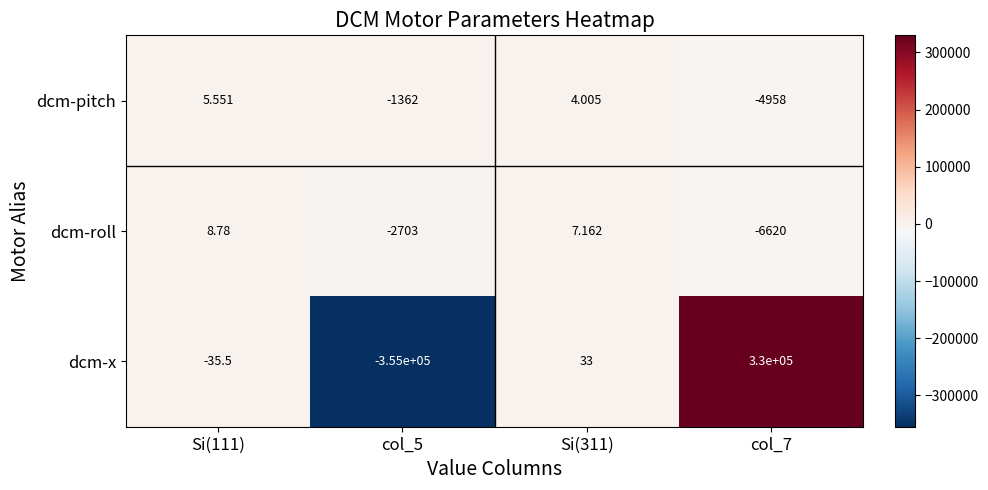

Is the value of dcm-x at Si(311) greater than the value of dcm-pitch at Si(111)?

Yes